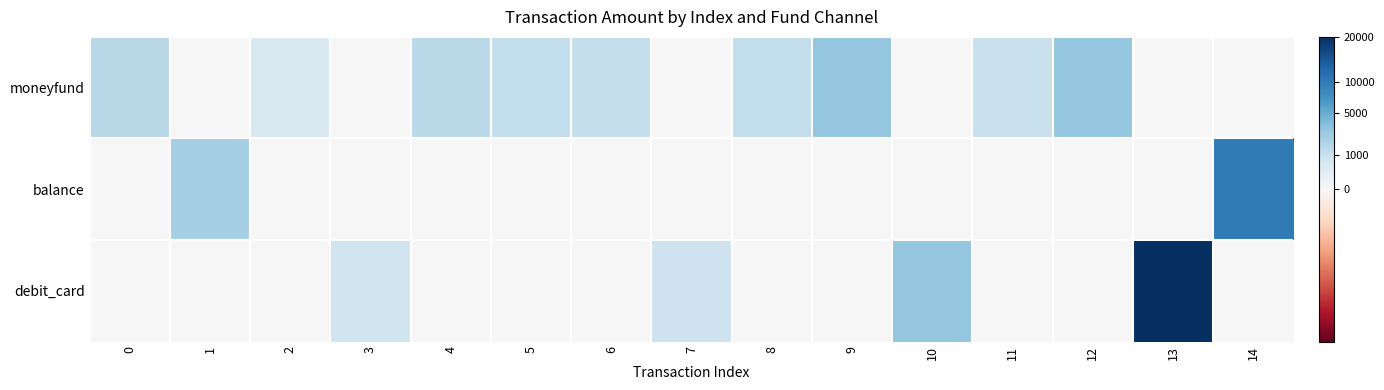

Which label corresponds to the smallest value in the chart?

1